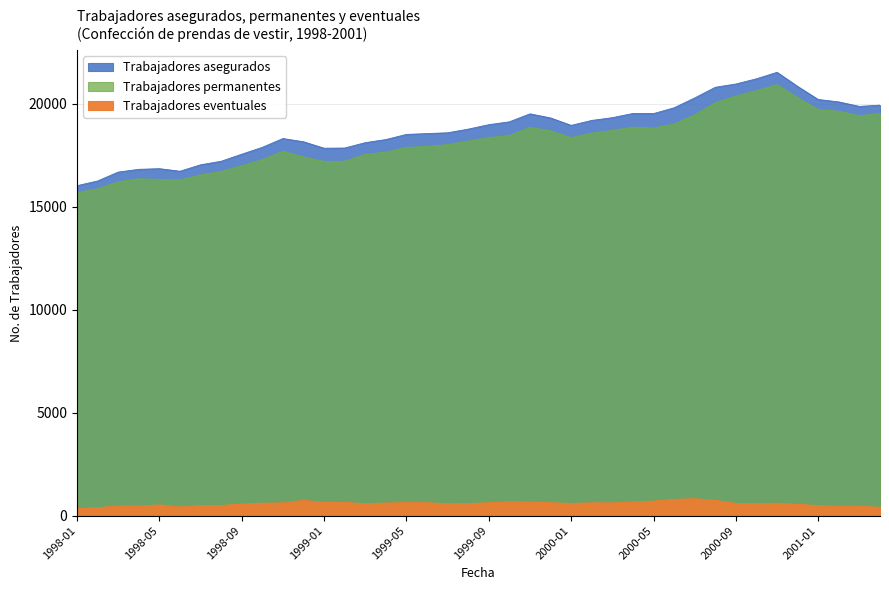

How many data points does each series have?

40